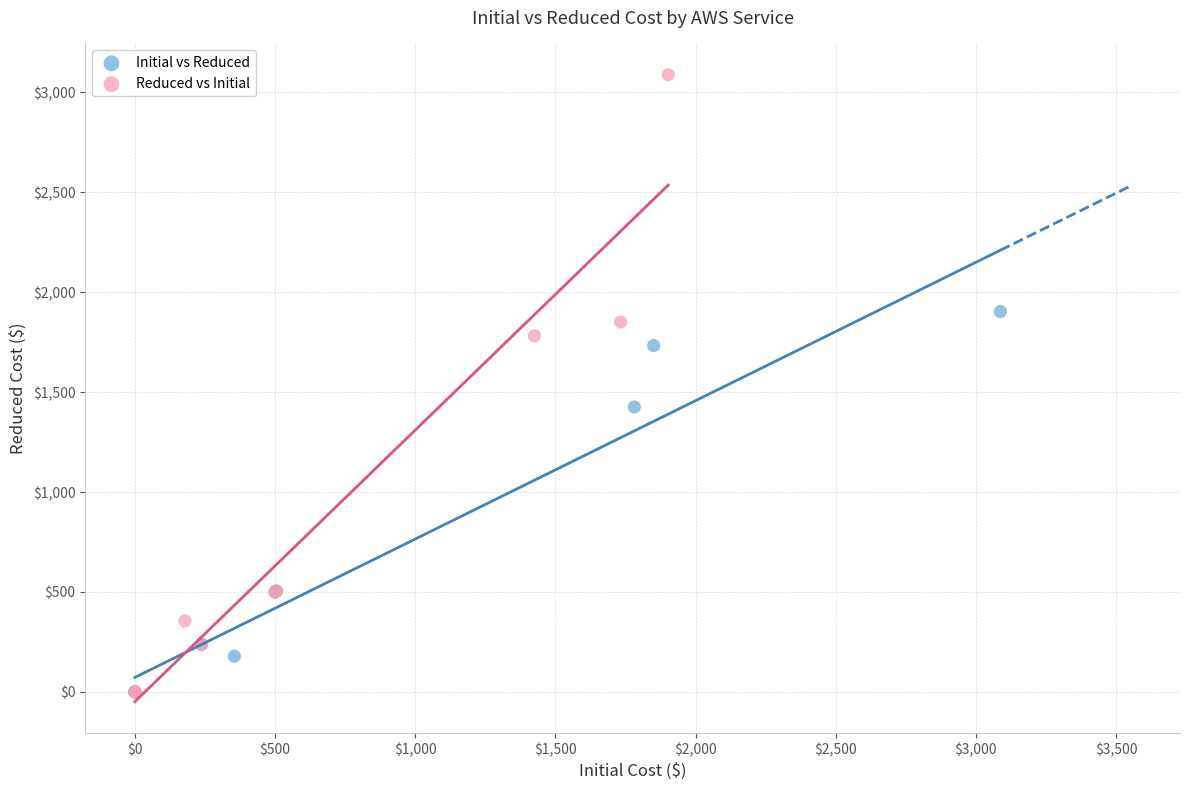

What are all the series names shown in the legend?

Initial vs Reduced, Reduced vs Initial